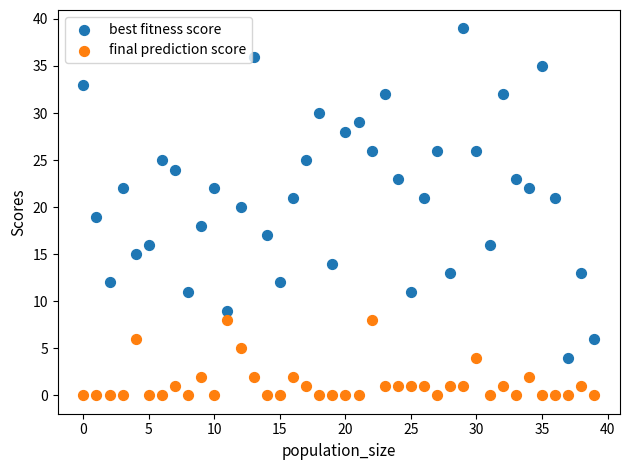

What are all the series names shown in the legend?

best fitness score, final prediction score